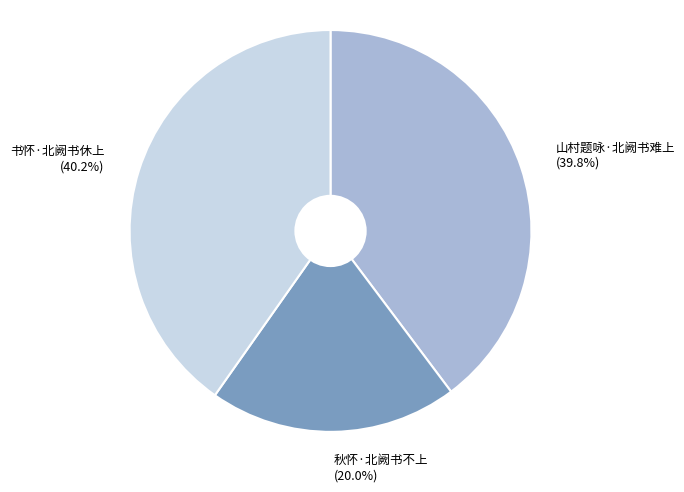

Does 书怀·北阙书休上 account for over 50% of the chart?

No